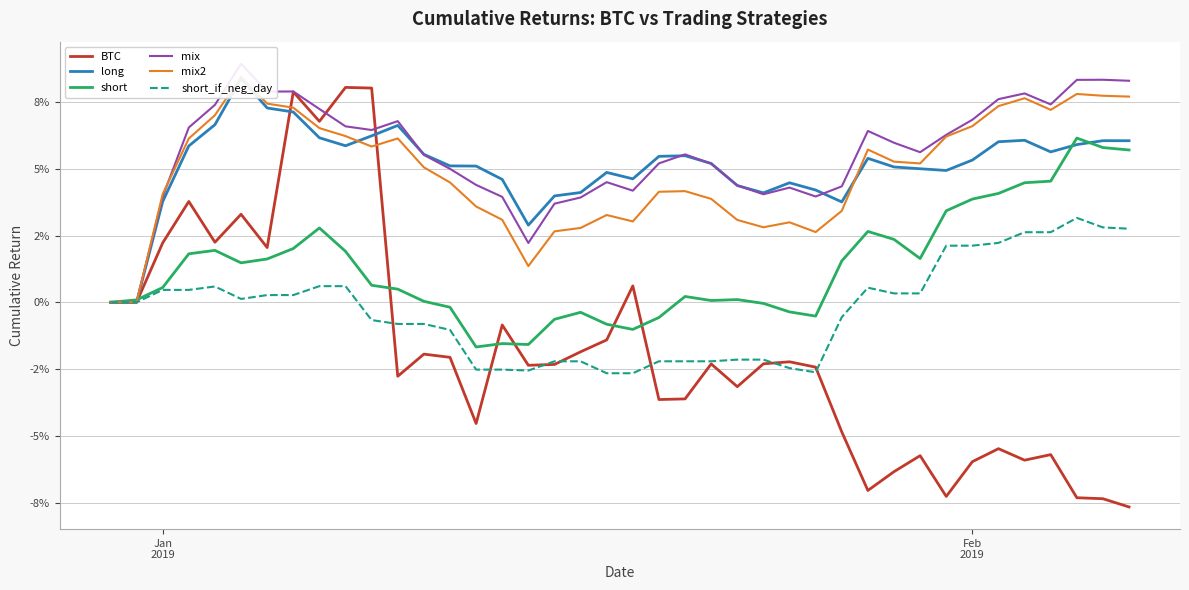

Which series has the largest total across all categories?

mix